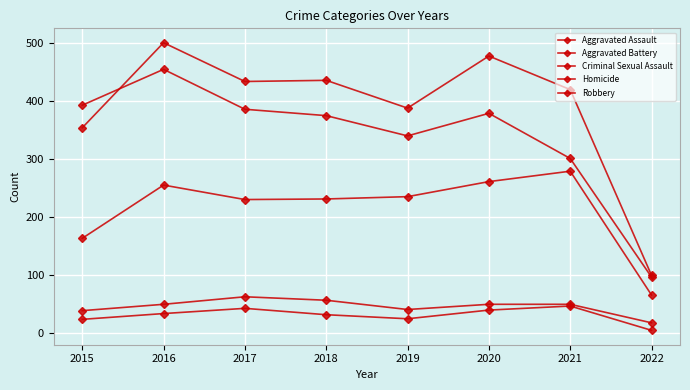

Which series has the widest spread of values?

Aggravated Battery